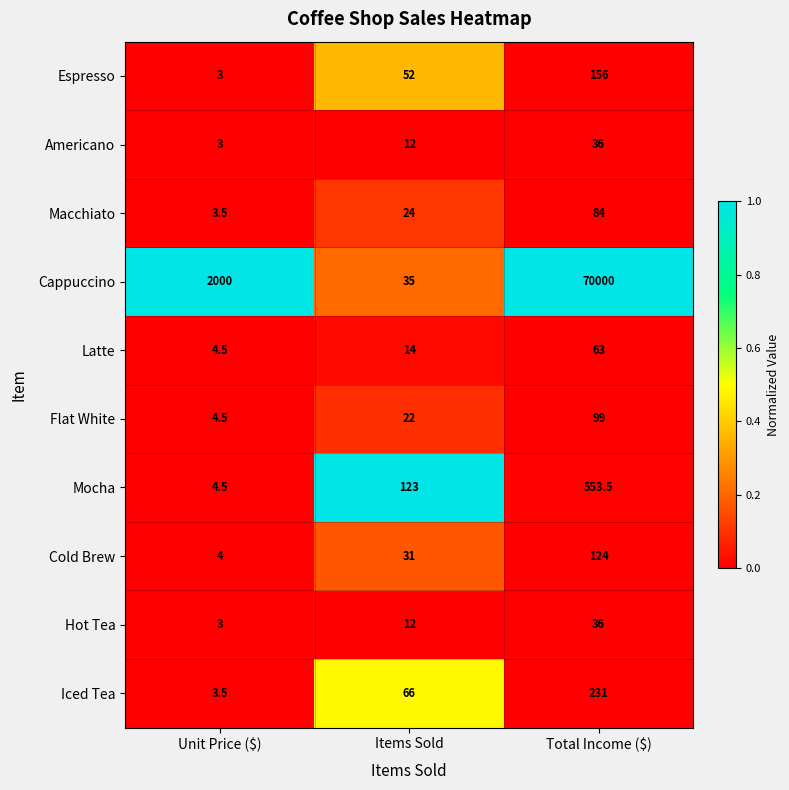

What is the sum of all Macchiato values?

111.5